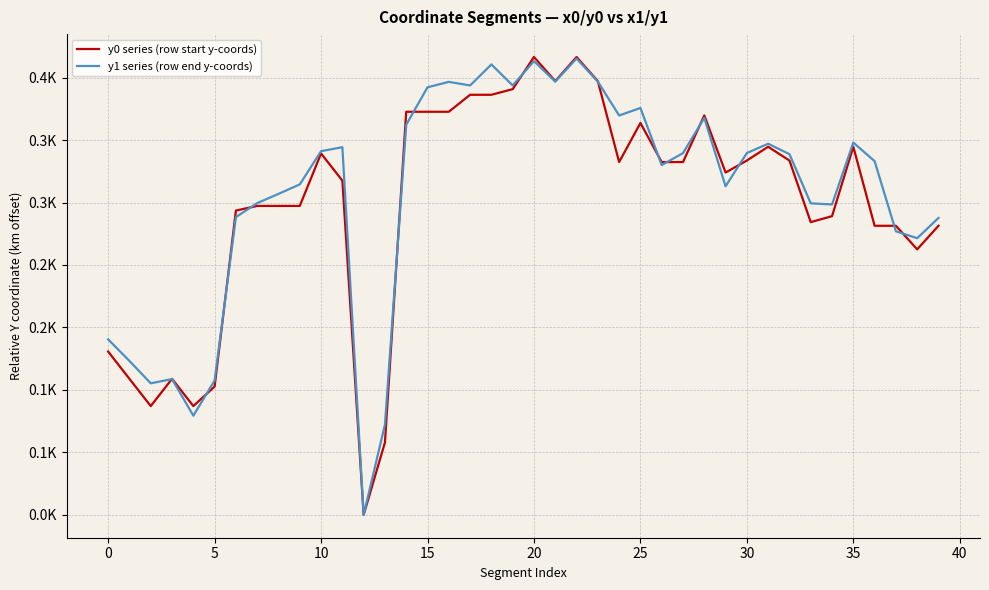

At how many categories does at least one series exceed 0?

39